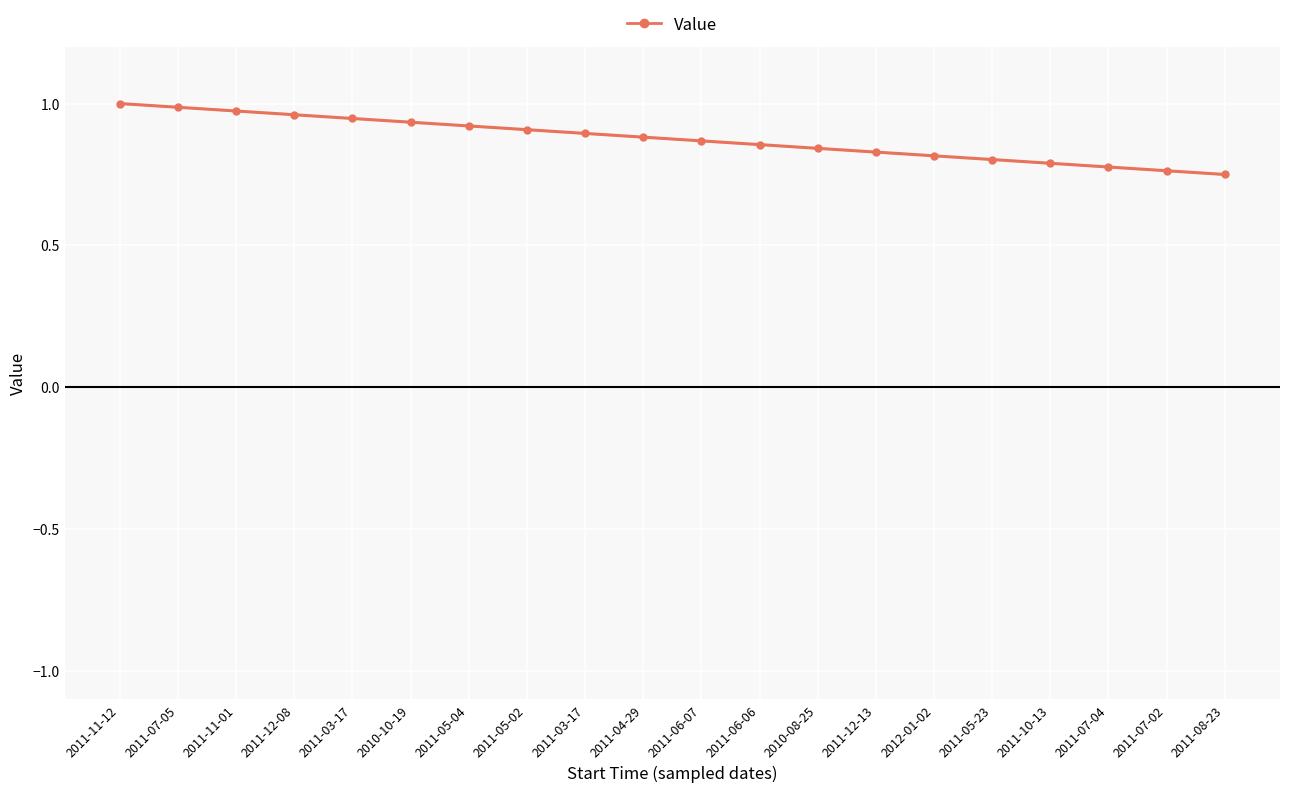

What is the label of the 9th point from the left?

2011-03-17